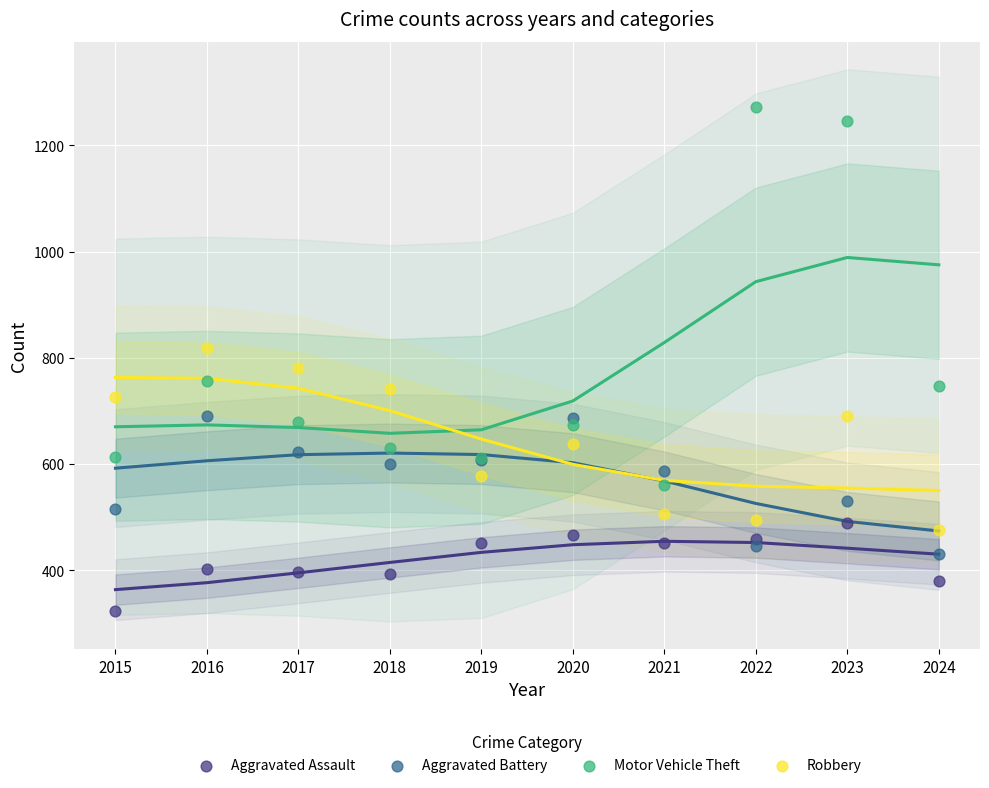

In the Motor Vehicle Theft series, what Y value is closest to 916?

756